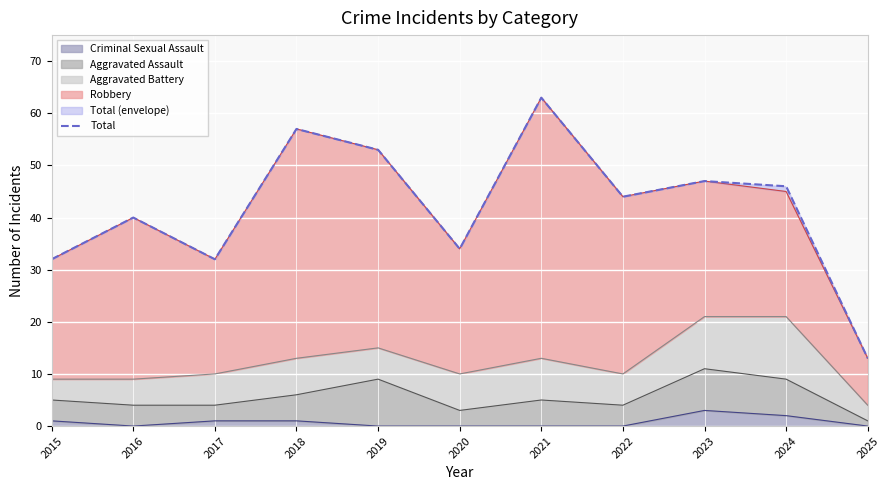

Rank the categories by value from highest to lowest.

2021, 2018, 2019, 2023, 2024, 2022, 2016, 2020, 2015, 2017, 2025